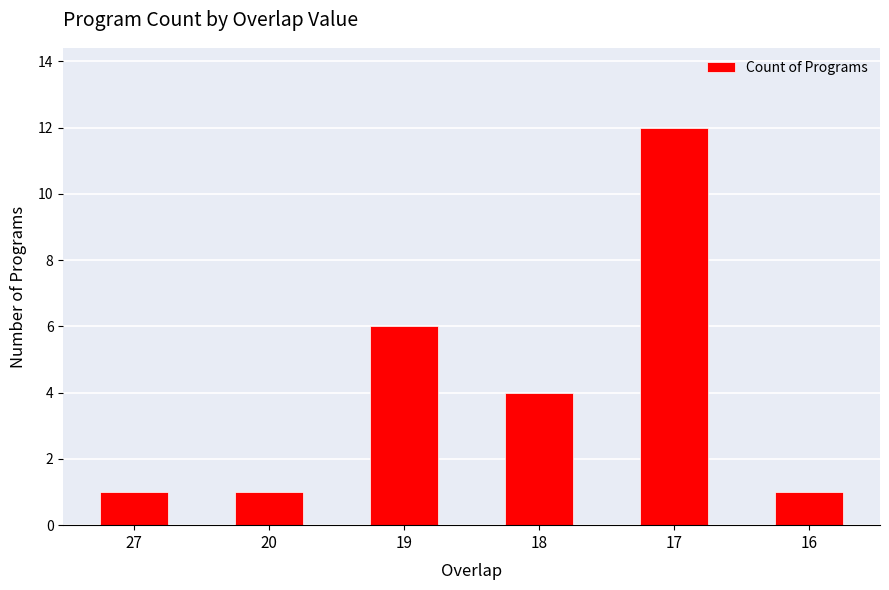

What is the greatest value displayed?

12